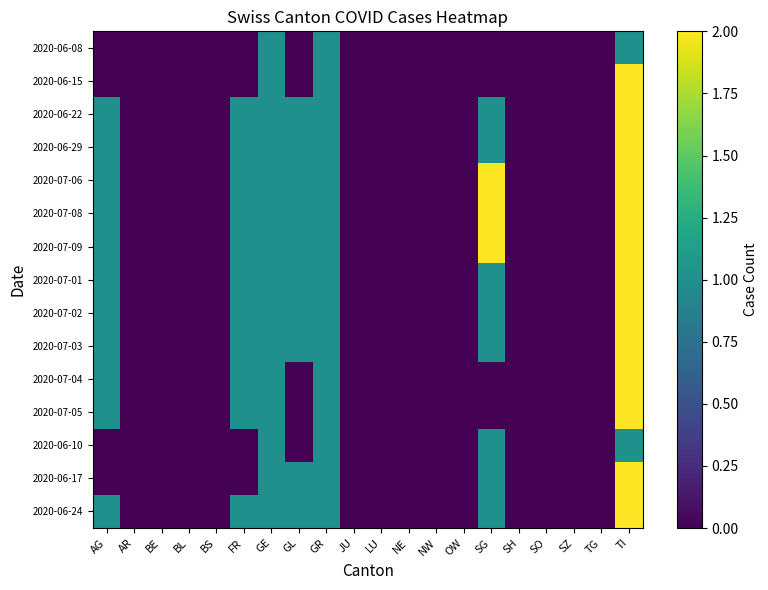

At which category is the sum across all series the highest?

TI